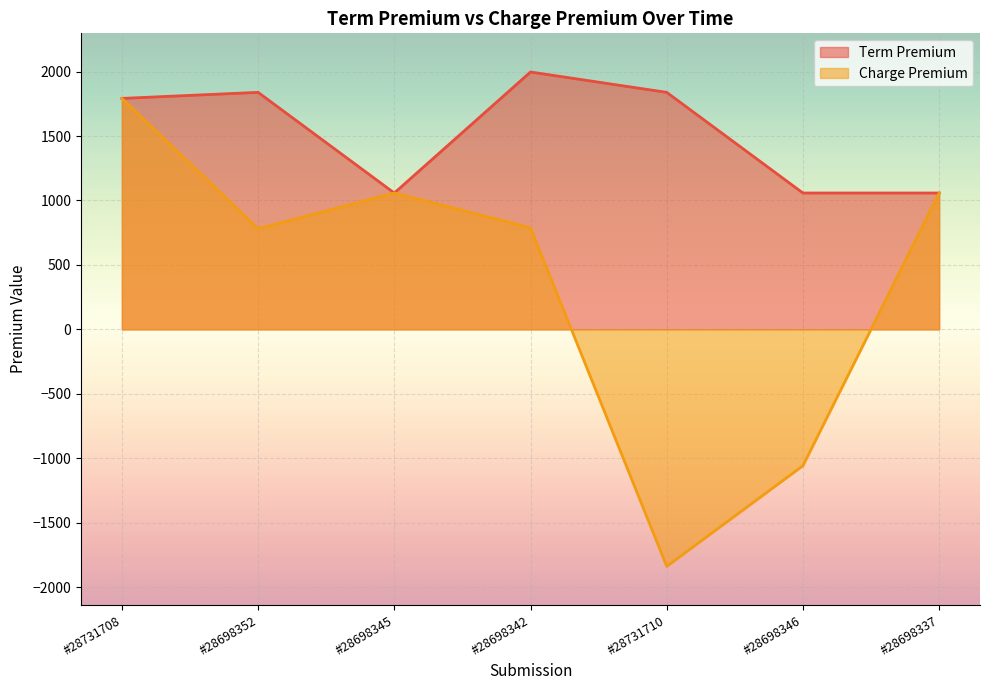

At which category is the sum across all series the highest?

#28731708